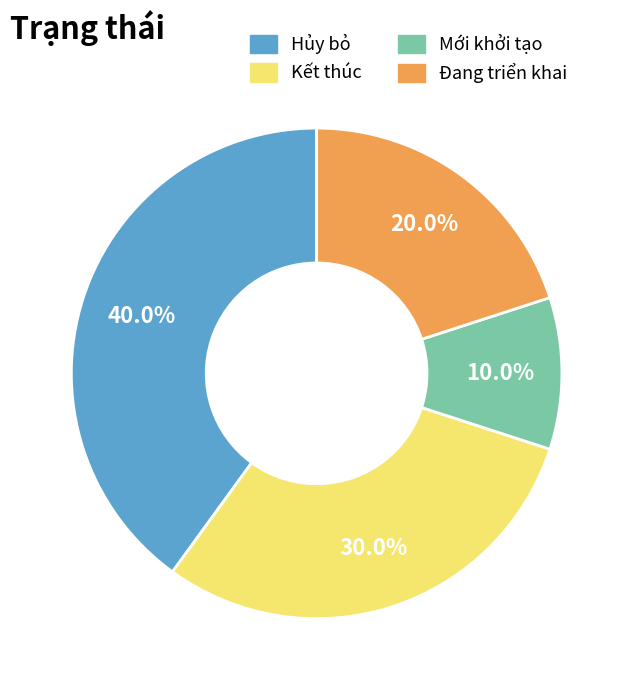

To the nearest percent, what percentage of the pie is Kết thúc?

30%